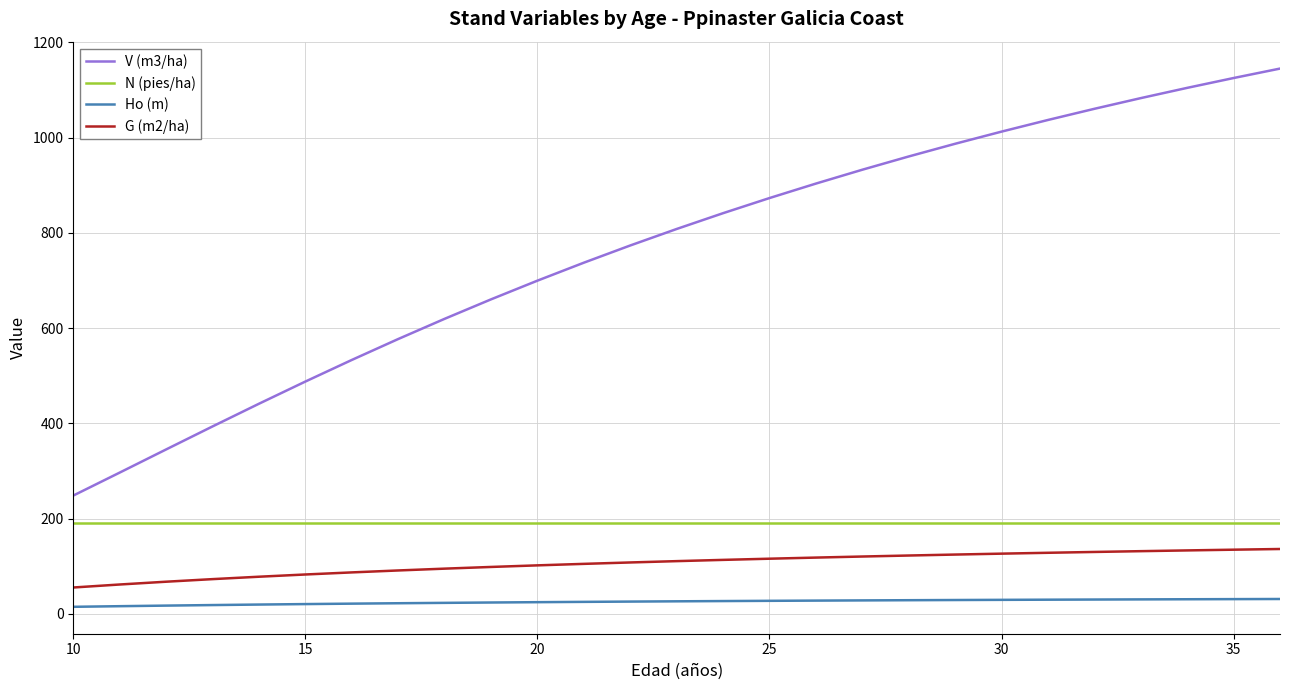

What is the maximum value shown in the chart?

1144.9